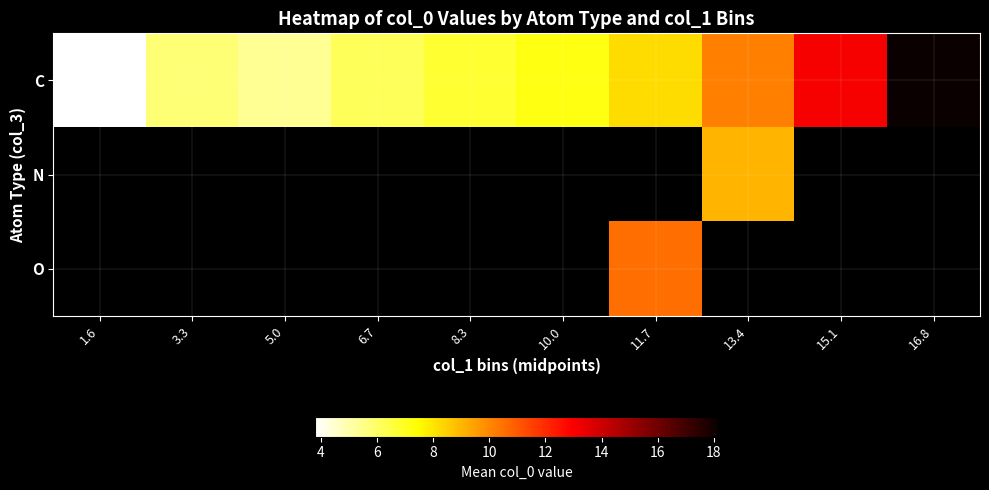

What is the minimum value shown in the chart?

3.8